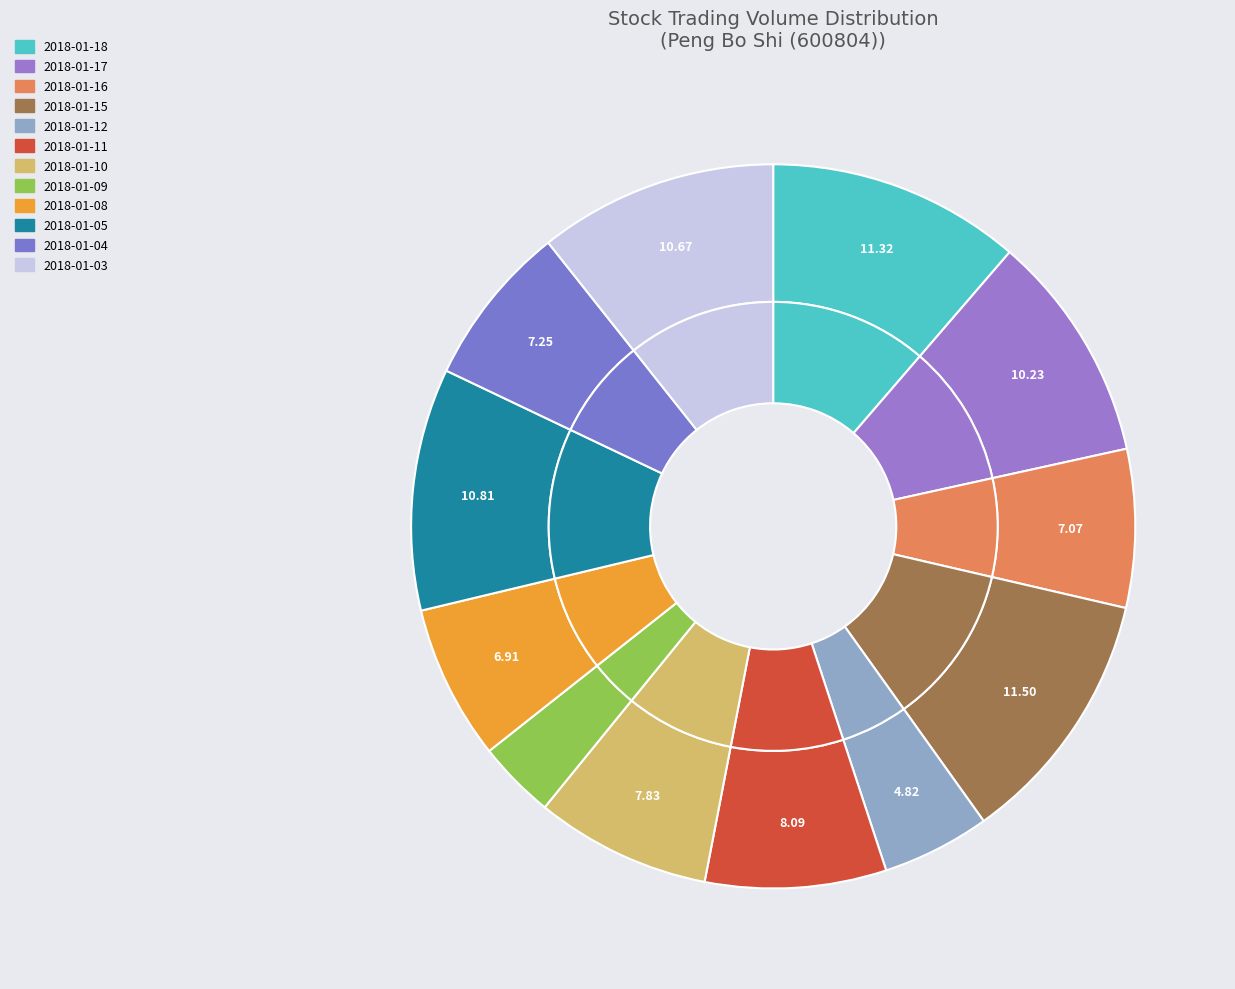

How many segments does this pie chart have?

12